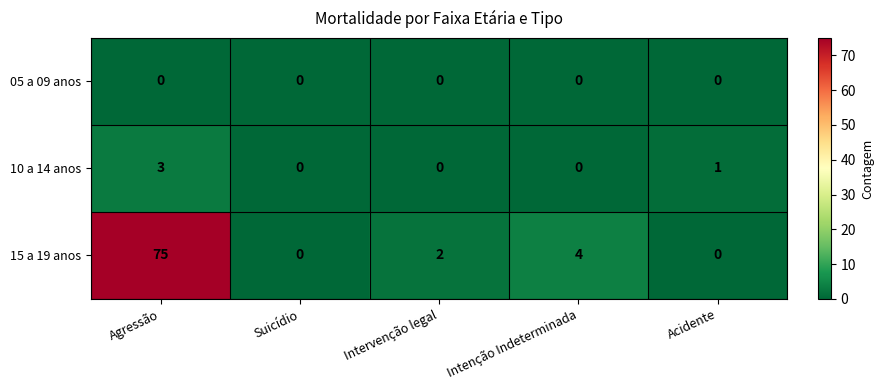

Which category has the highest value across all series?

Agressão